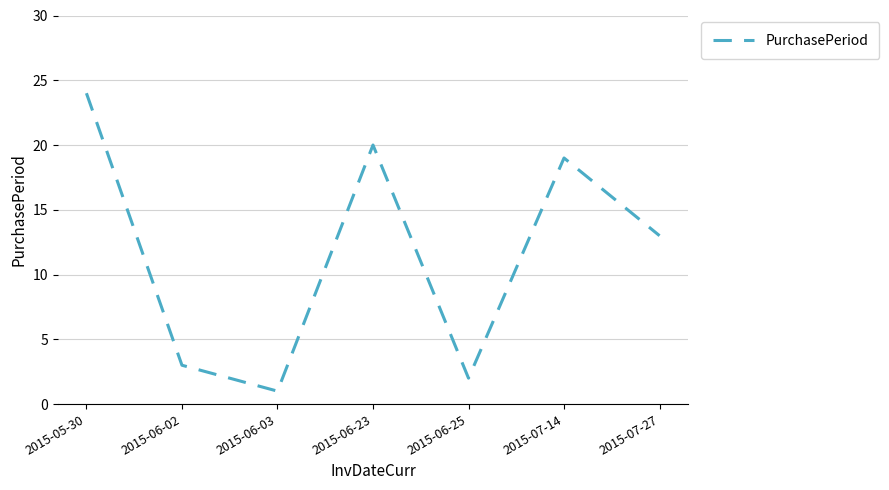

What position from the right is 2015-06-02?

6